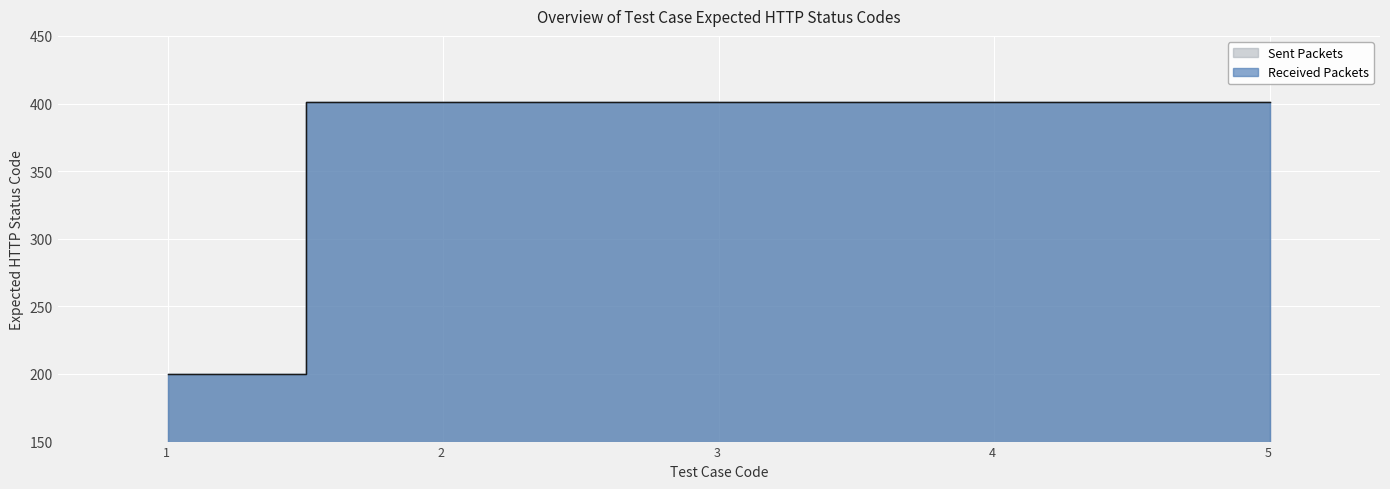

How many distinct data groups are displayed?

2